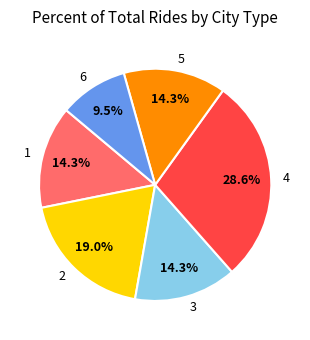

How many segments does this pie chart have?

6